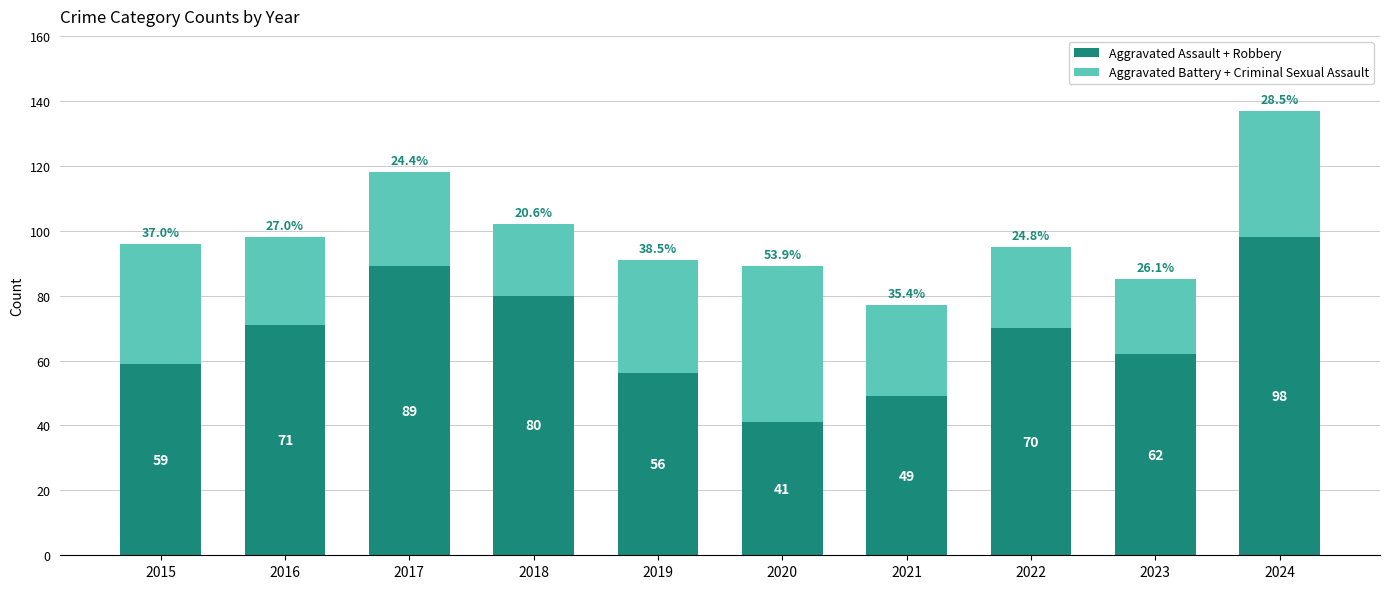

List the labels in order of Aggravated Assault + Robbery value, largest first.

2024, 2017, 2018, 2016, 2022, 2023, 2015, 2019, 2021, 2020